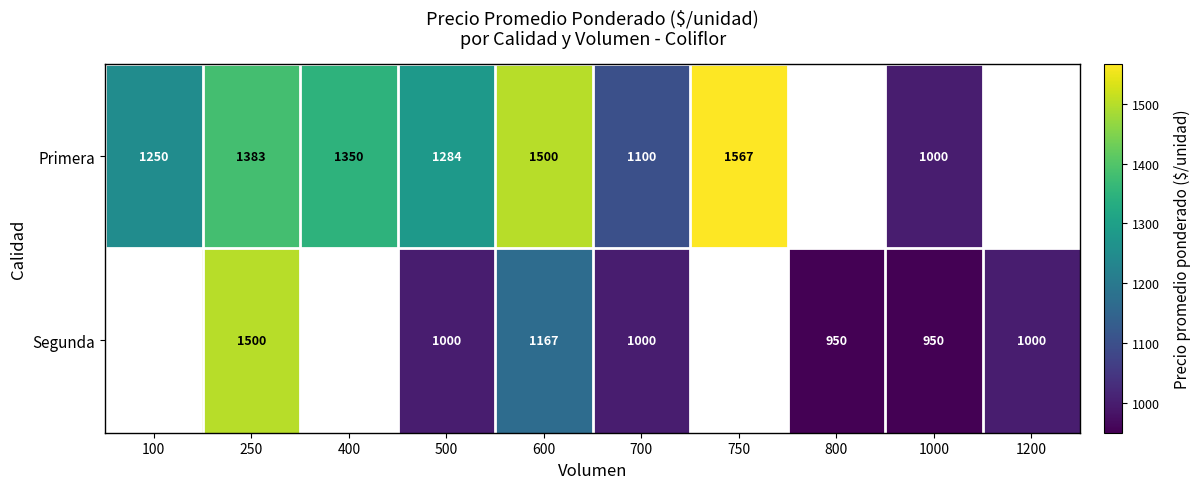

At which category is the sum across all series the highest?

250